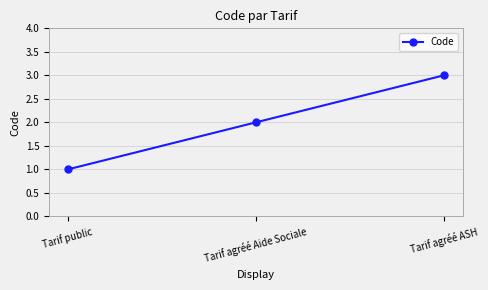

Reading right to left, extract all data points from this chart.

3	2	1